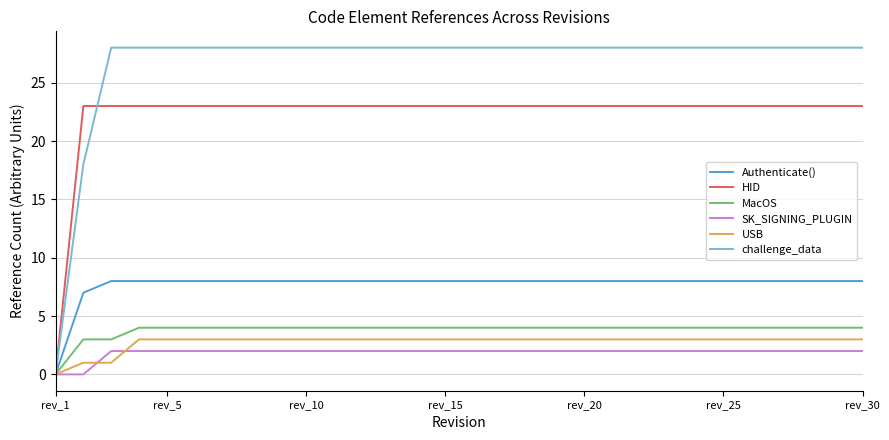

Which series has the widest spread of values?

challenge_data